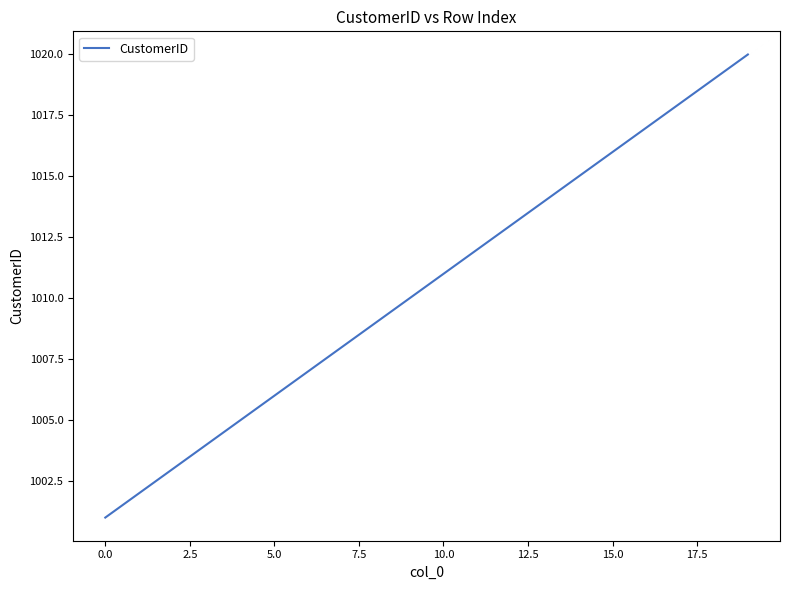

What is the smallest value displayed?

1001